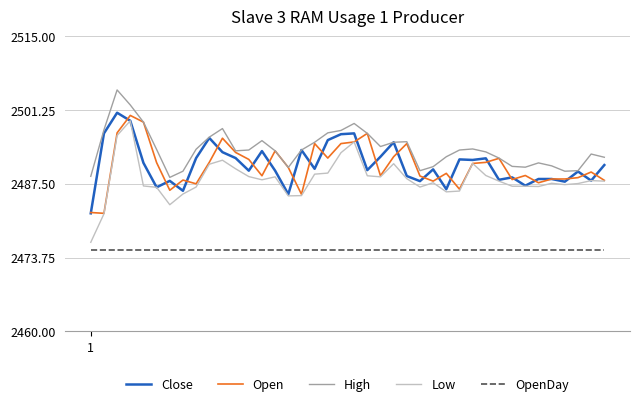

What is the minimum value for High?

2488.7